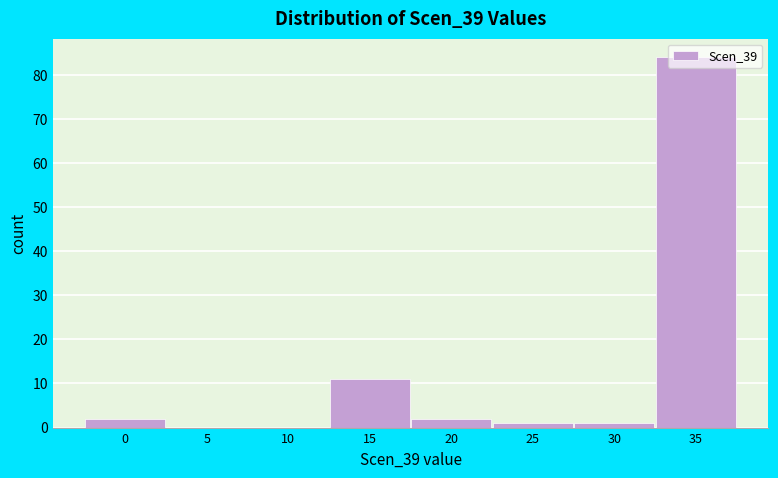

What is the greatest value displayed?

84